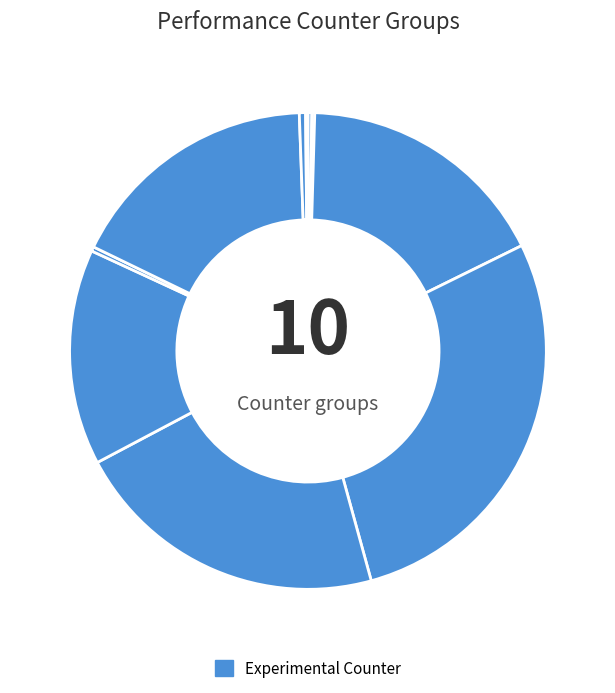

Which category has the biggest portion of the pie?

cycles